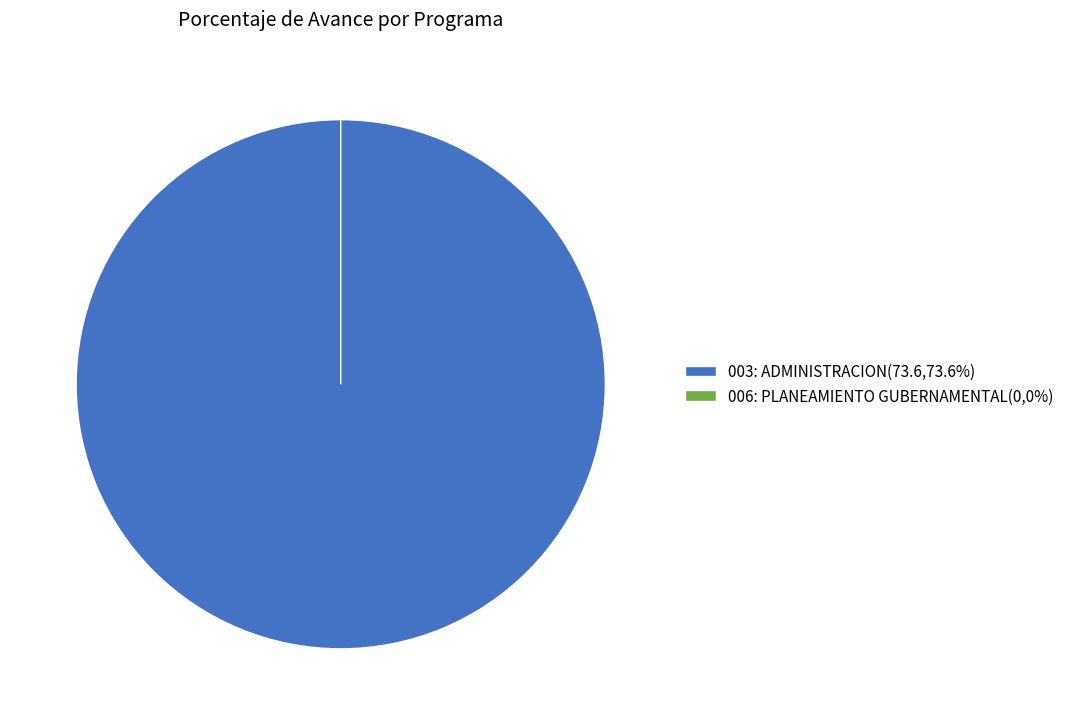

Is there any slice that represents more than half of the pie?

Yes